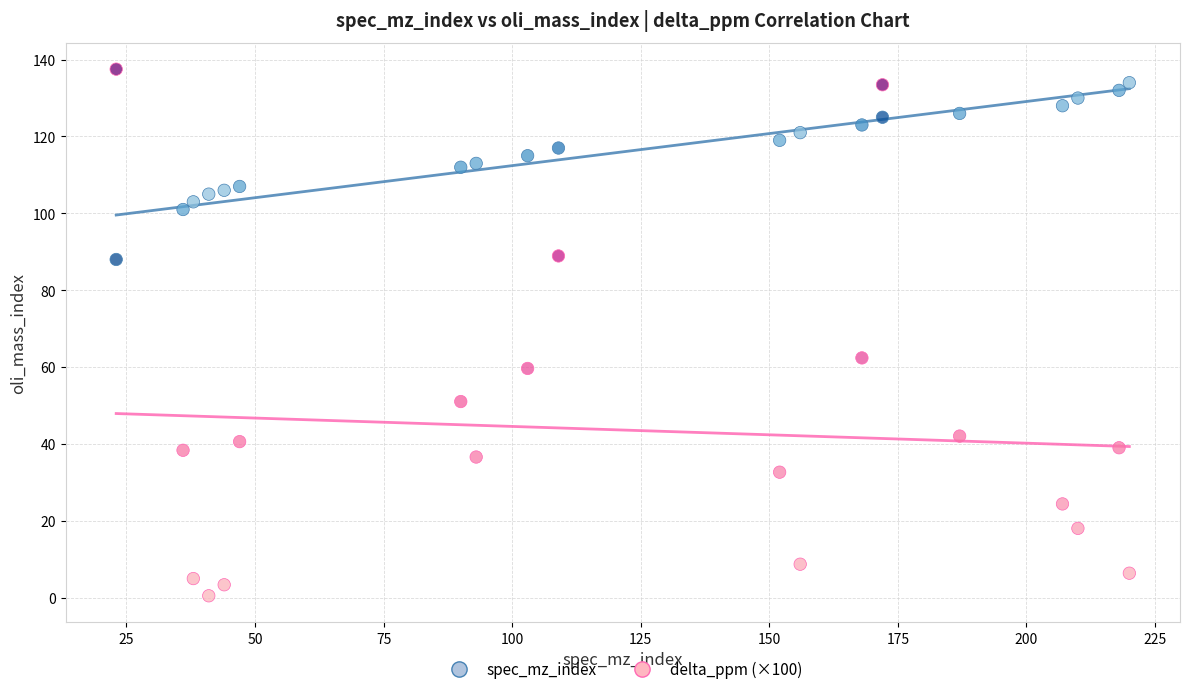

Which series contains the lowest Y value?

delta_ppm (×100)